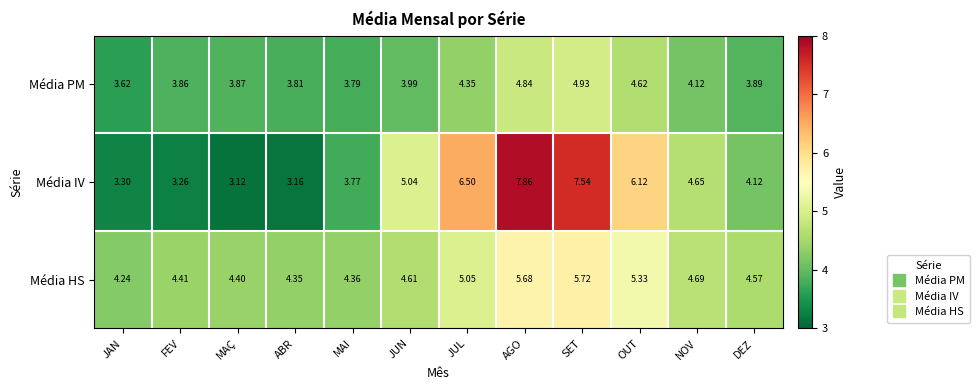

At which category is the sum across all series the highest?

AGO